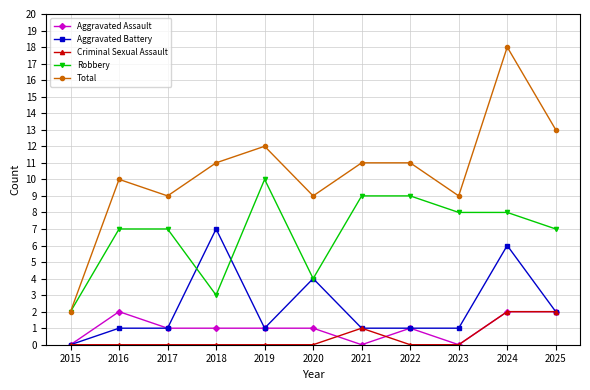

How many categories are shown in the chart?

11